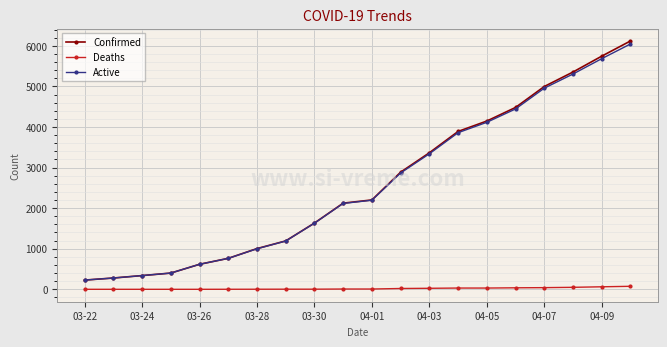

Which series has the widest spread of values?

Confirmed